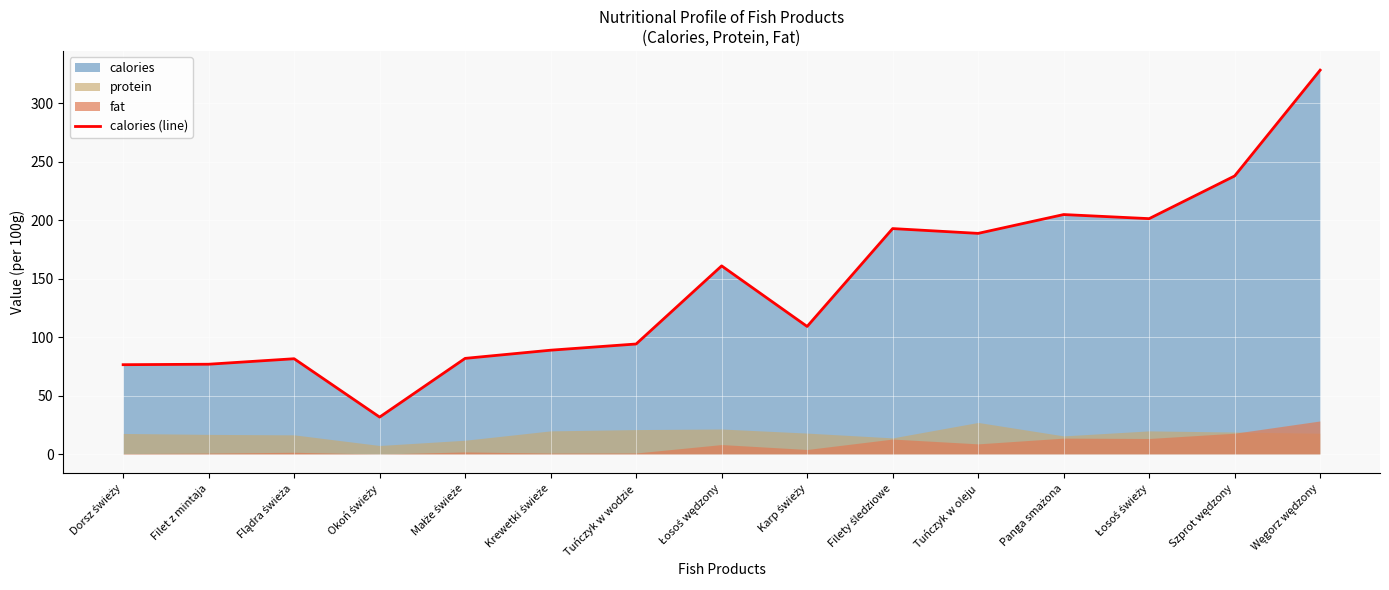

What is the label of the 3rd point from the left?

Flądra świeża